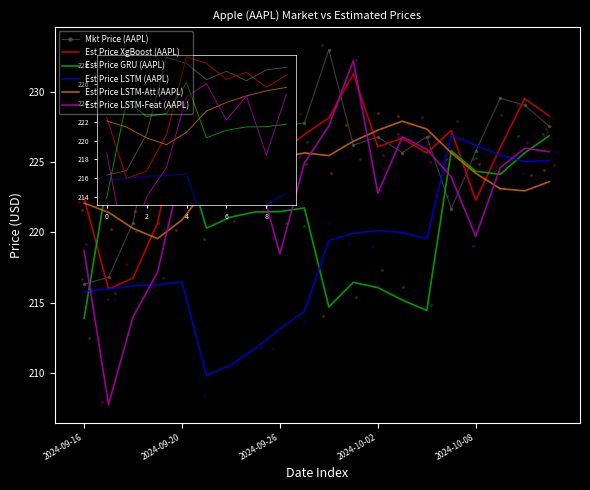

What are all the series names shown in the legend?

Mkt Price (AAPL), Est Price XgBoost (AAPL), Est Price GRU (AAPL), Est Price LSTM (AAPL), Est Price LSTM-Att (AAPL), Est Price LSTM-Feat (AAPL)